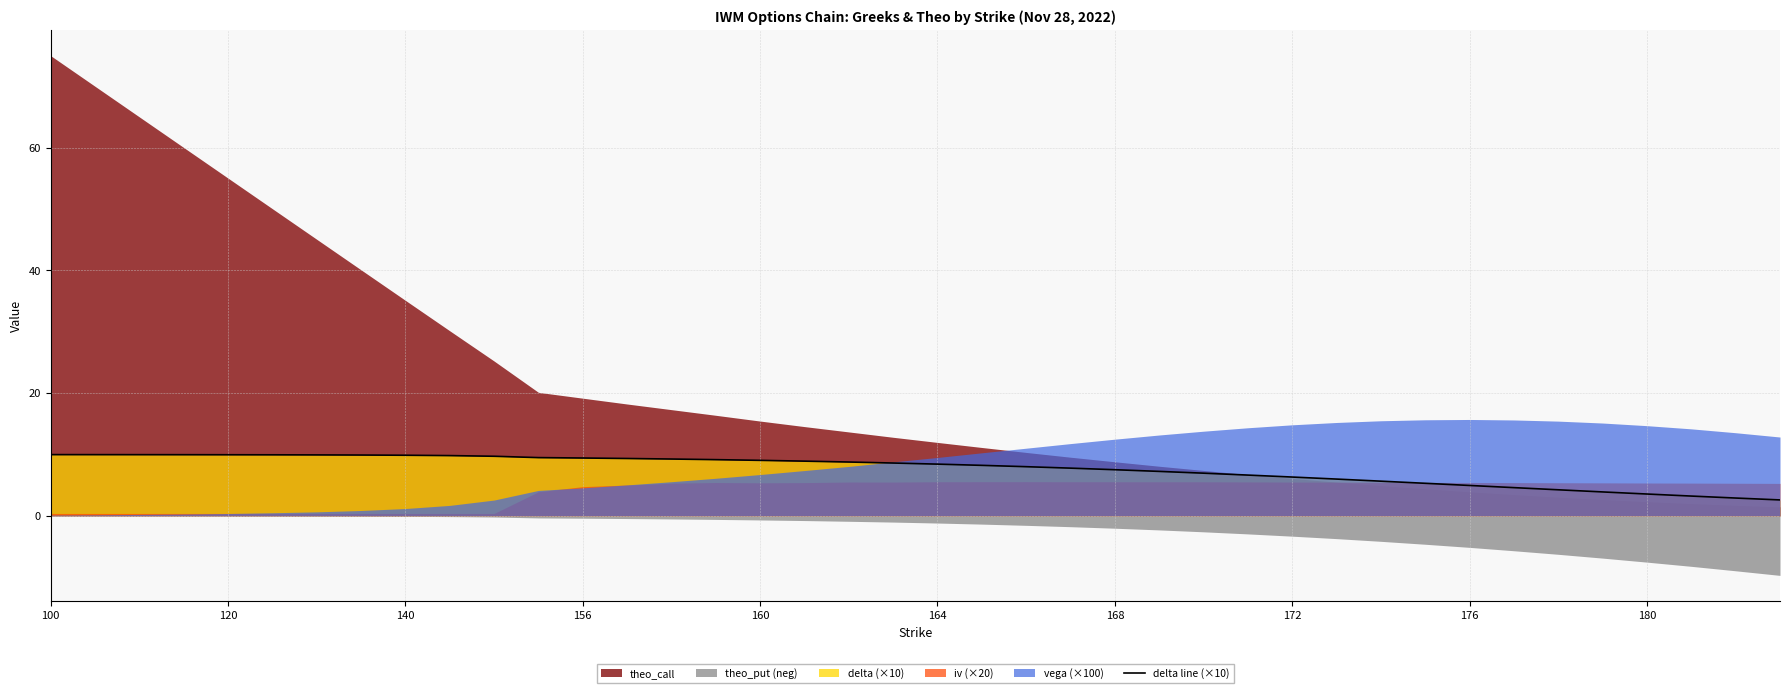

The delta line (×10) series shows 16.7 at 120. True or false?

False